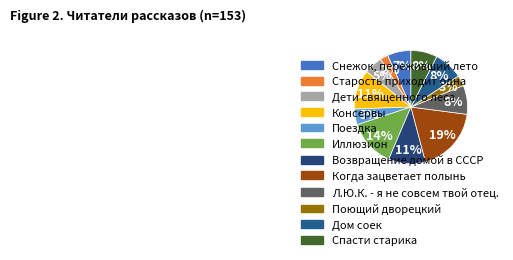

To the nearest percent, what percentage of the pie is Дом соек?

8%